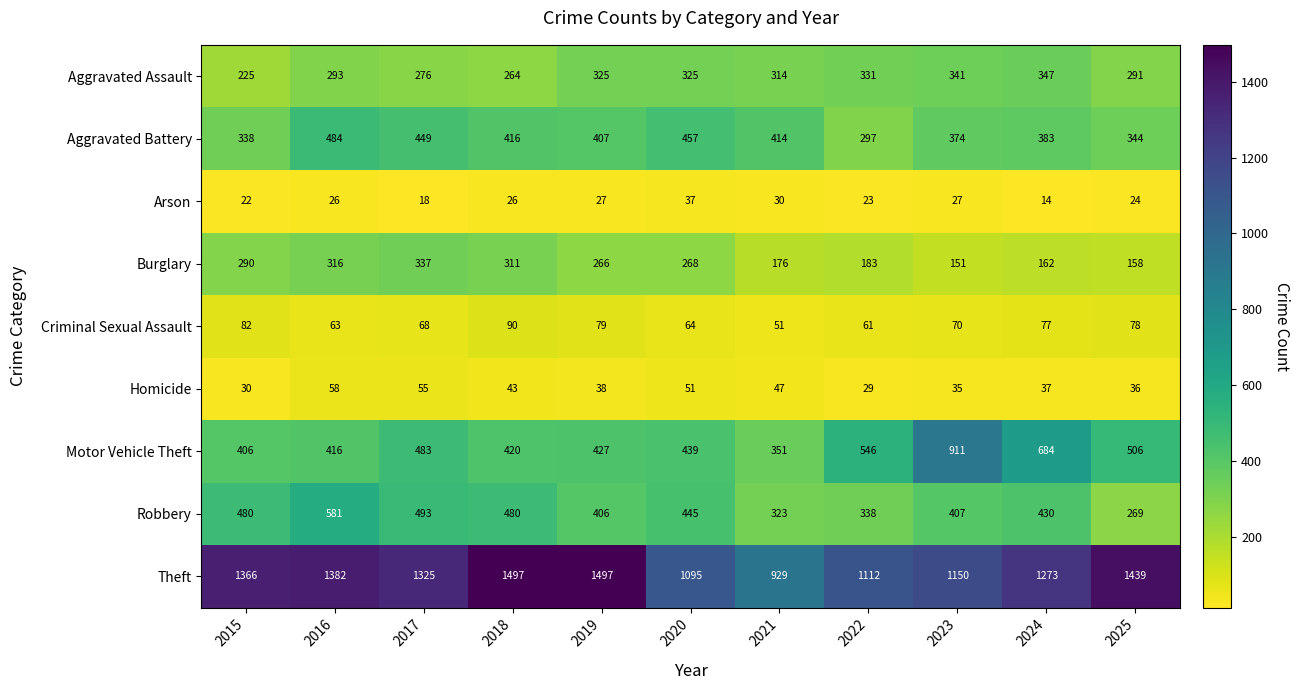

Which series has the widest spread of values?

Theft